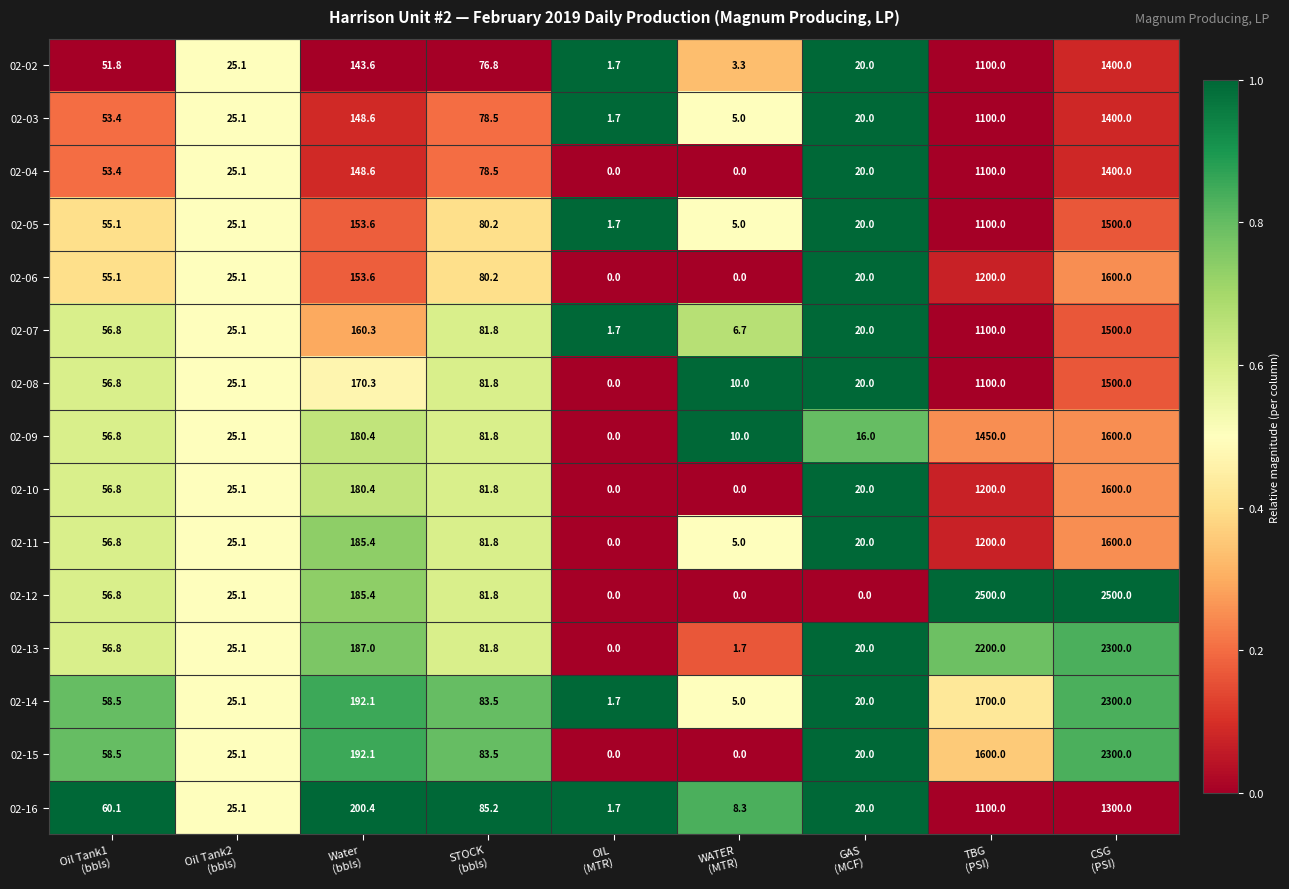

What is the average value of the 02-11 series?

352.7